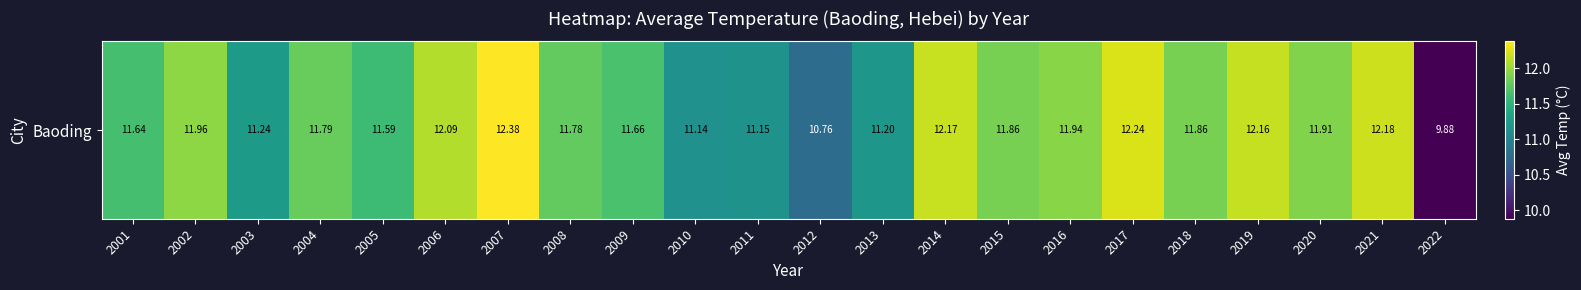

Is it true that the value at 2010 is 11.1?

True